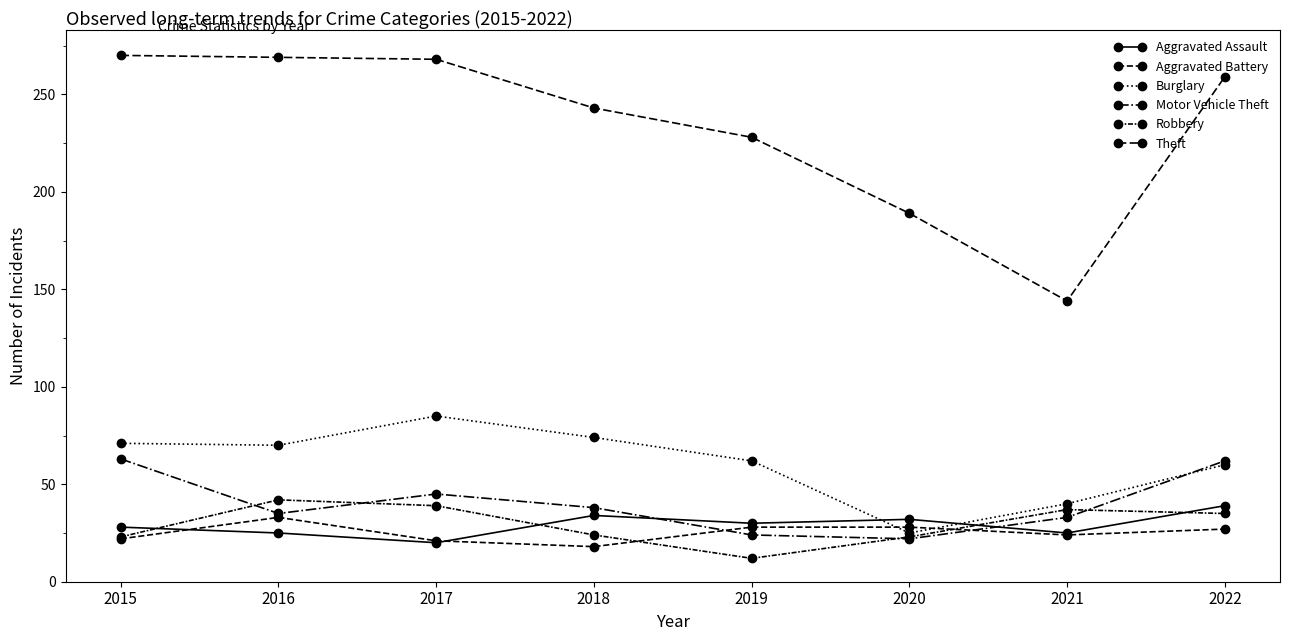

True or false: Aggravated Battery has a value of 21 at 2017.

True